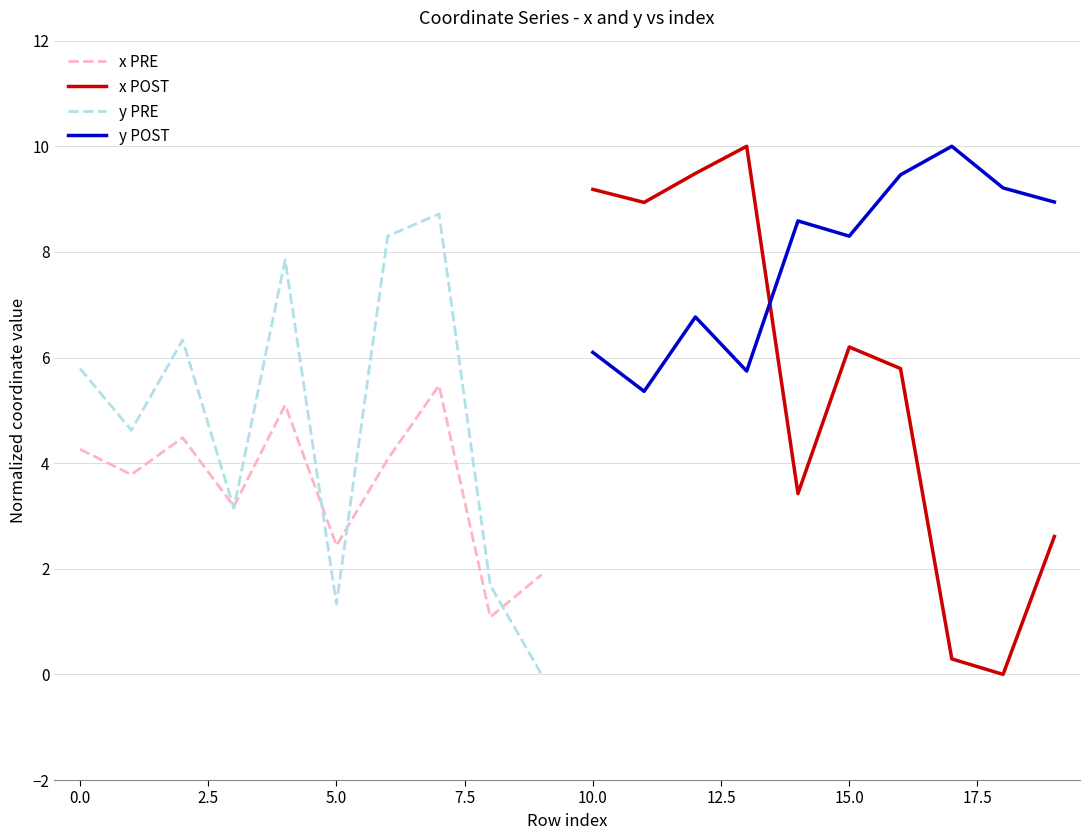

Is it true that x PRE equals 4.3 at 0.0?

True